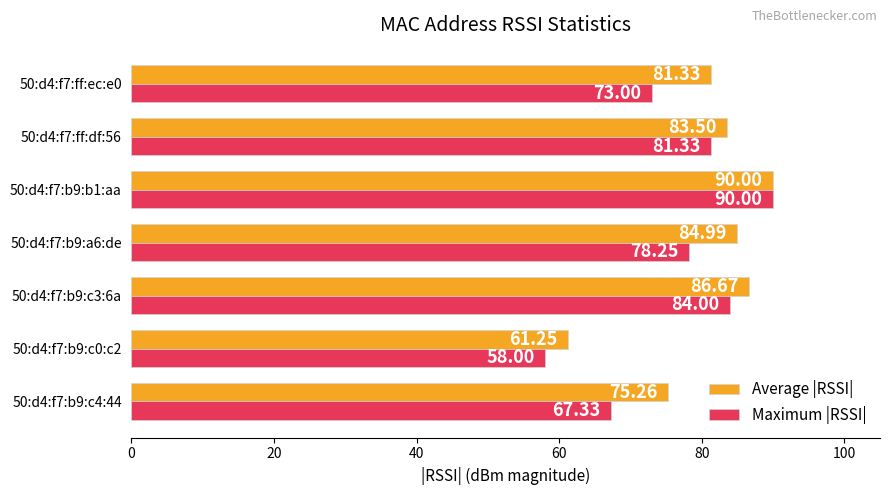

Rank the categories by Average |RSSI| value from highest to lowest.

50:d4:f7:b9:b1:aa, 50:d4:f7:b9:c3:6a, 50:d4:f7:b9:a6:de, 50:d4:f7:ff:df:56, 50:d4:f7:ff:ec:e0, 50:d4:f7:b9:c4:44, 50:d4:f7:b9:c0:c2